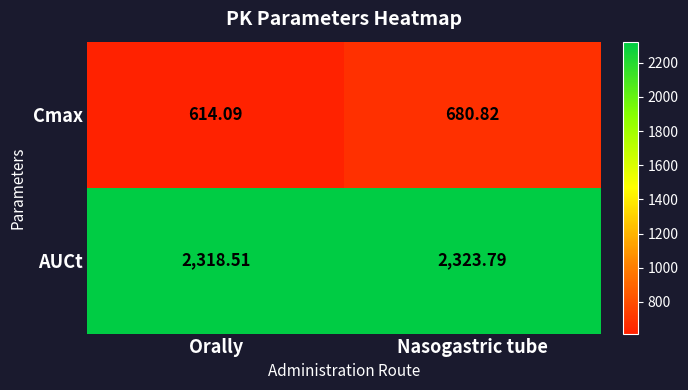

Is the value of AUCt at Nasogastric tube greater than the value of Cmax at Orally?

Yes